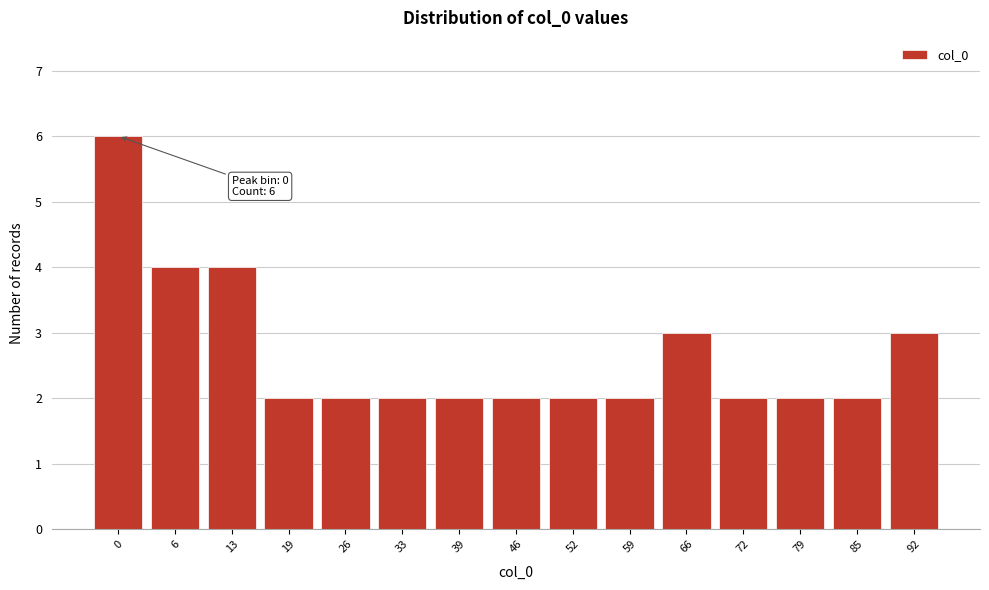

Reading right to left, extract all data points from this chart.

3	2	2	2	3	2	2	2	2	2	2	2	4	4	6